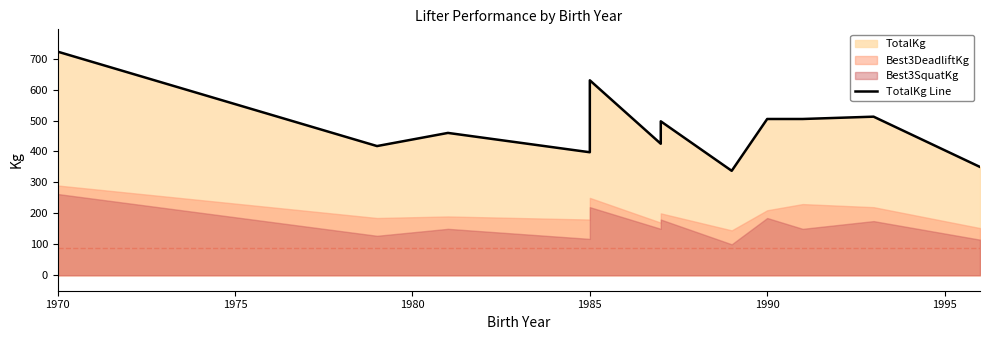

Reading left to right, what are all the values shown in this chart?

722.5	417.5	460.0	397.5	630.0	425.0	497.5	337.5	505.0	505.0	512.5	350.0